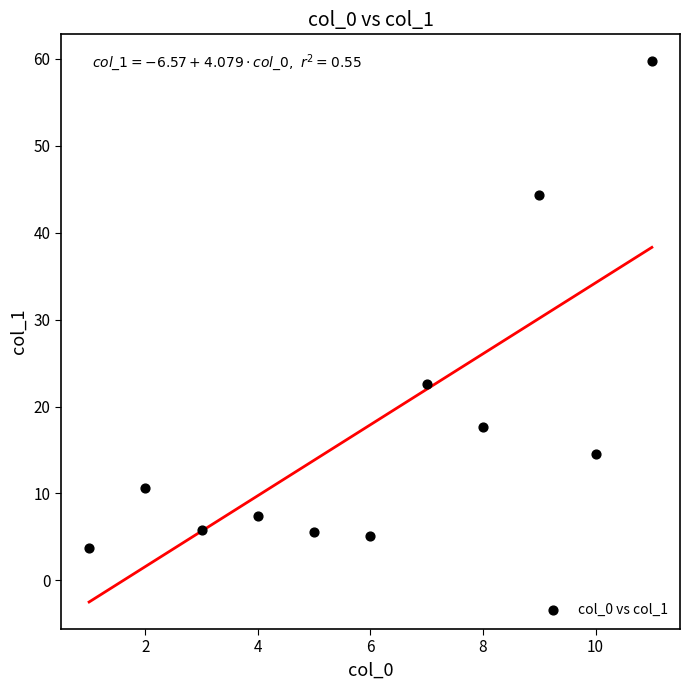

What Y value in the scatter plot is closest to 31?

22.6